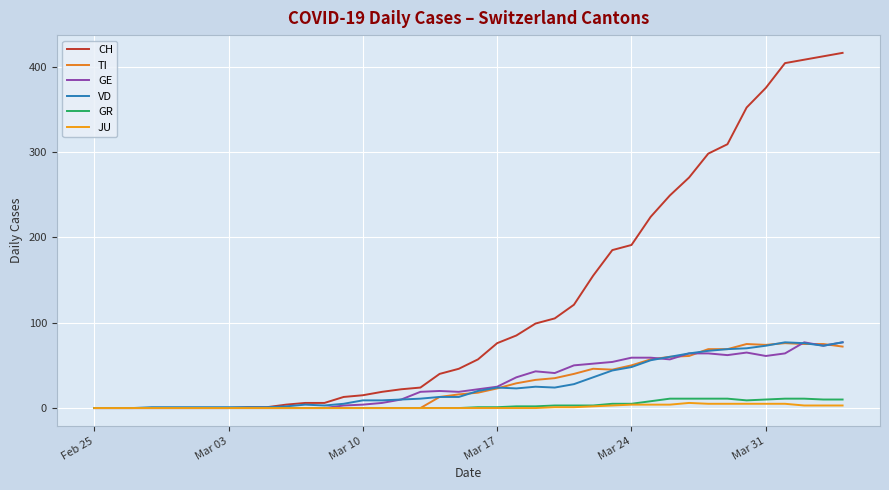

True or false: TI and JU intersect in this chart.

False